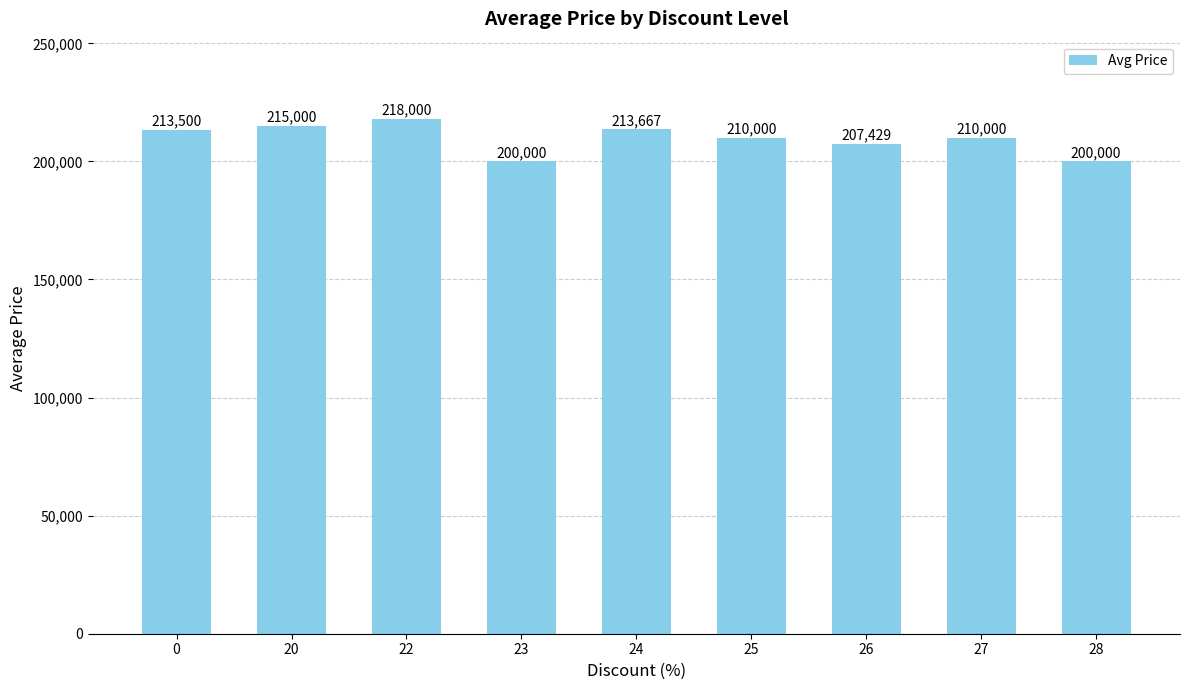

What is the difference between the maximum and minimum values?

18000.0